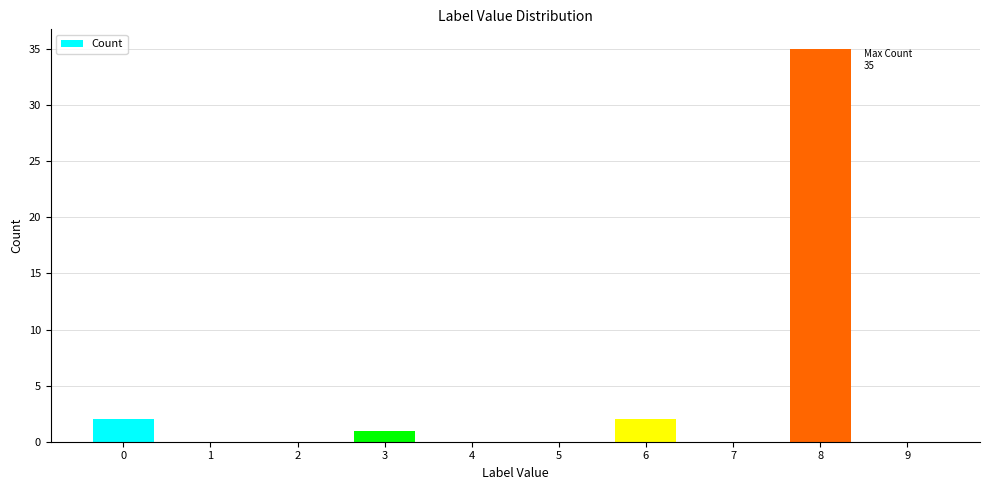

Is it true that the value at 6 is 2?

True